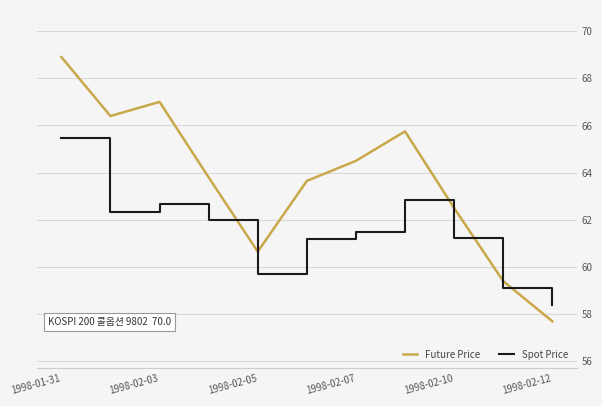

What is the maximum value for Spot Price?

65.5